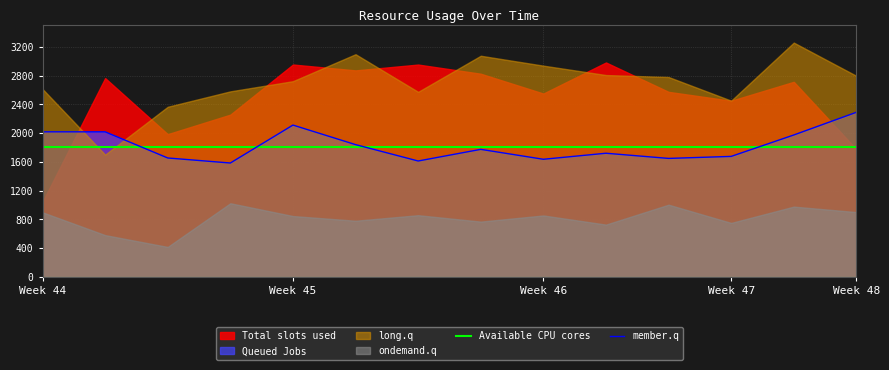

What is the highest value of the member.q series?

2290